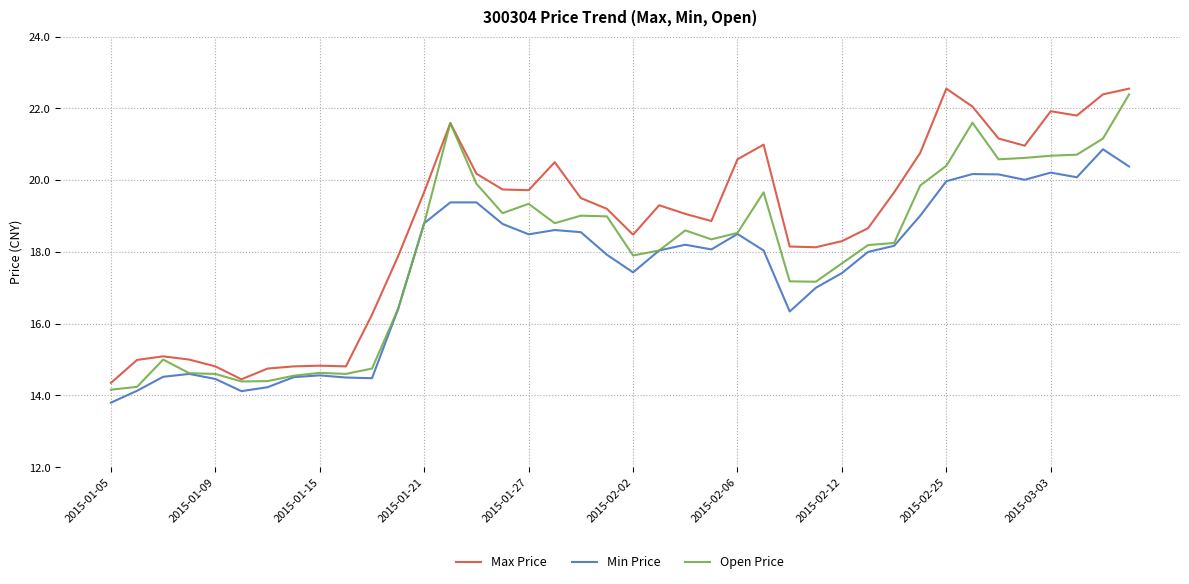

What is the minimum value shown in the chart?

13.8